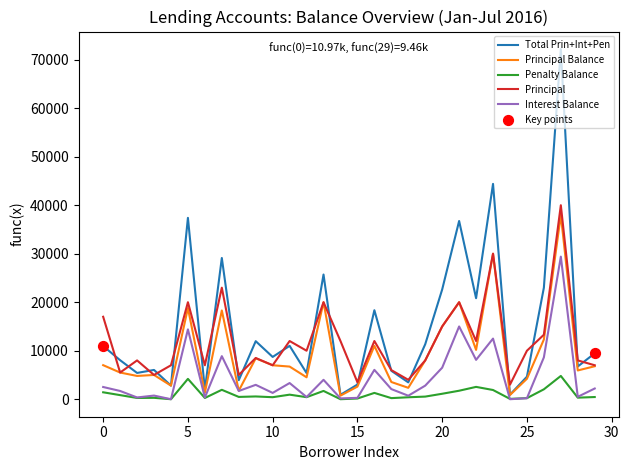

List the series in order of their overall mean, highest first.

Total Prin+Int+Pen, Principal, Principal Balance, Interest Balance, Penalty Balance